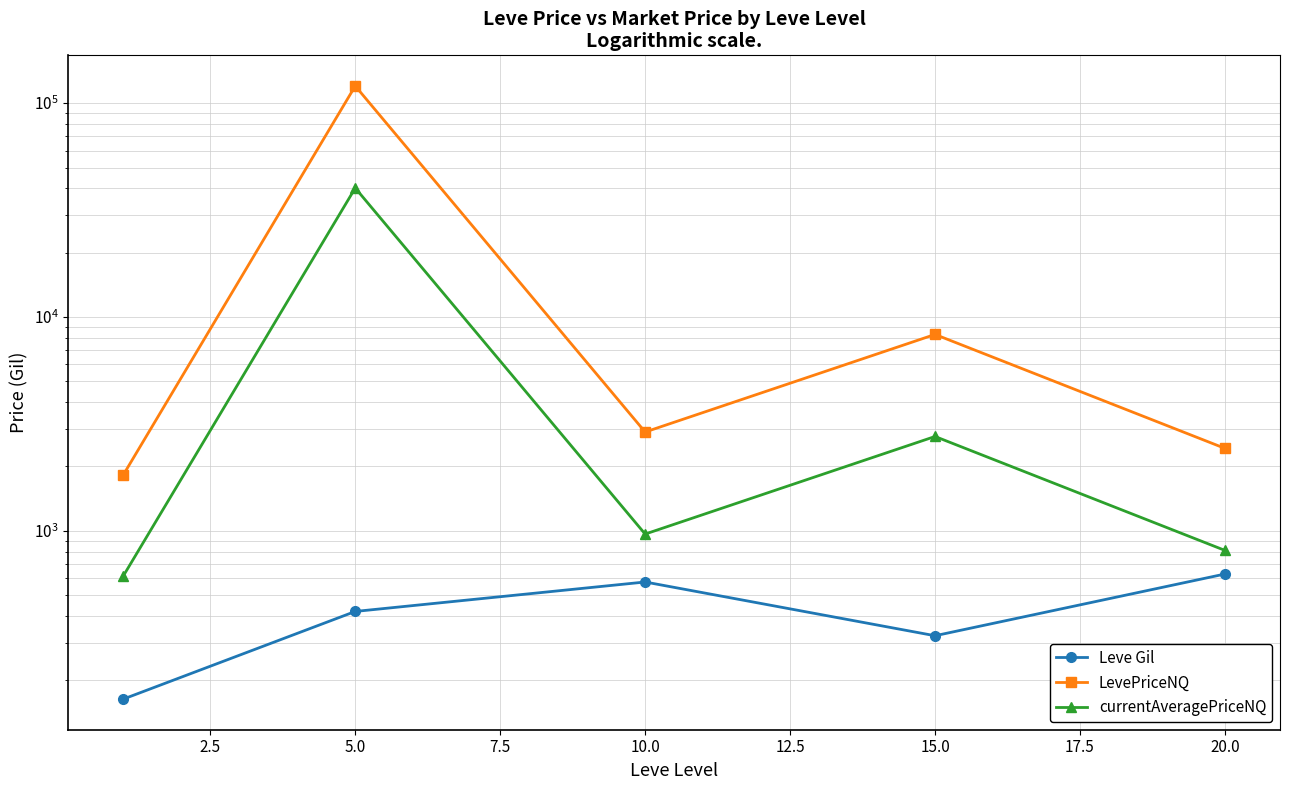

What is the difference between the maximum and second lowest values in the Leve Gil series?

305.0